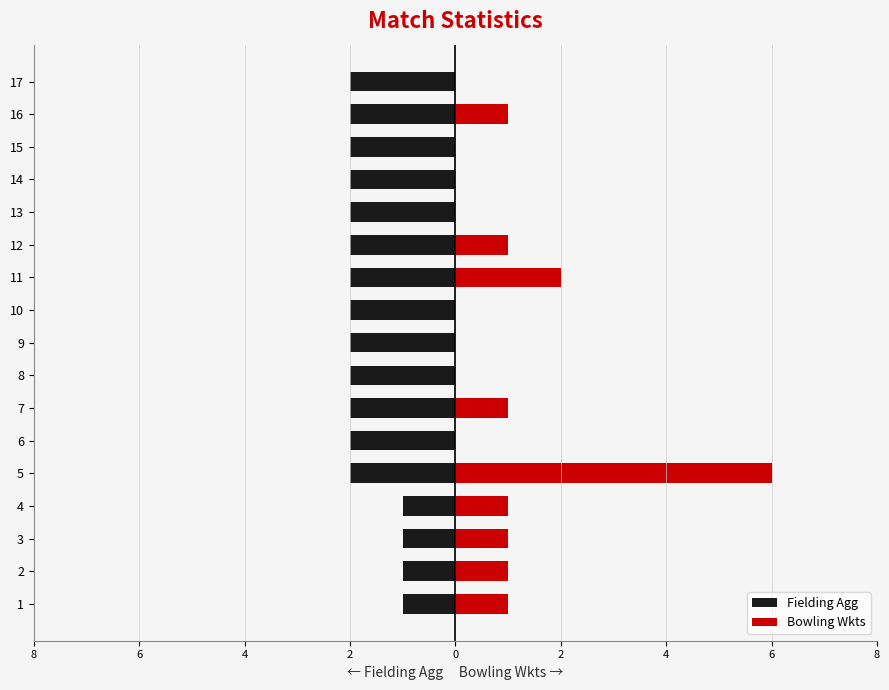

How many bars are there in total?

34